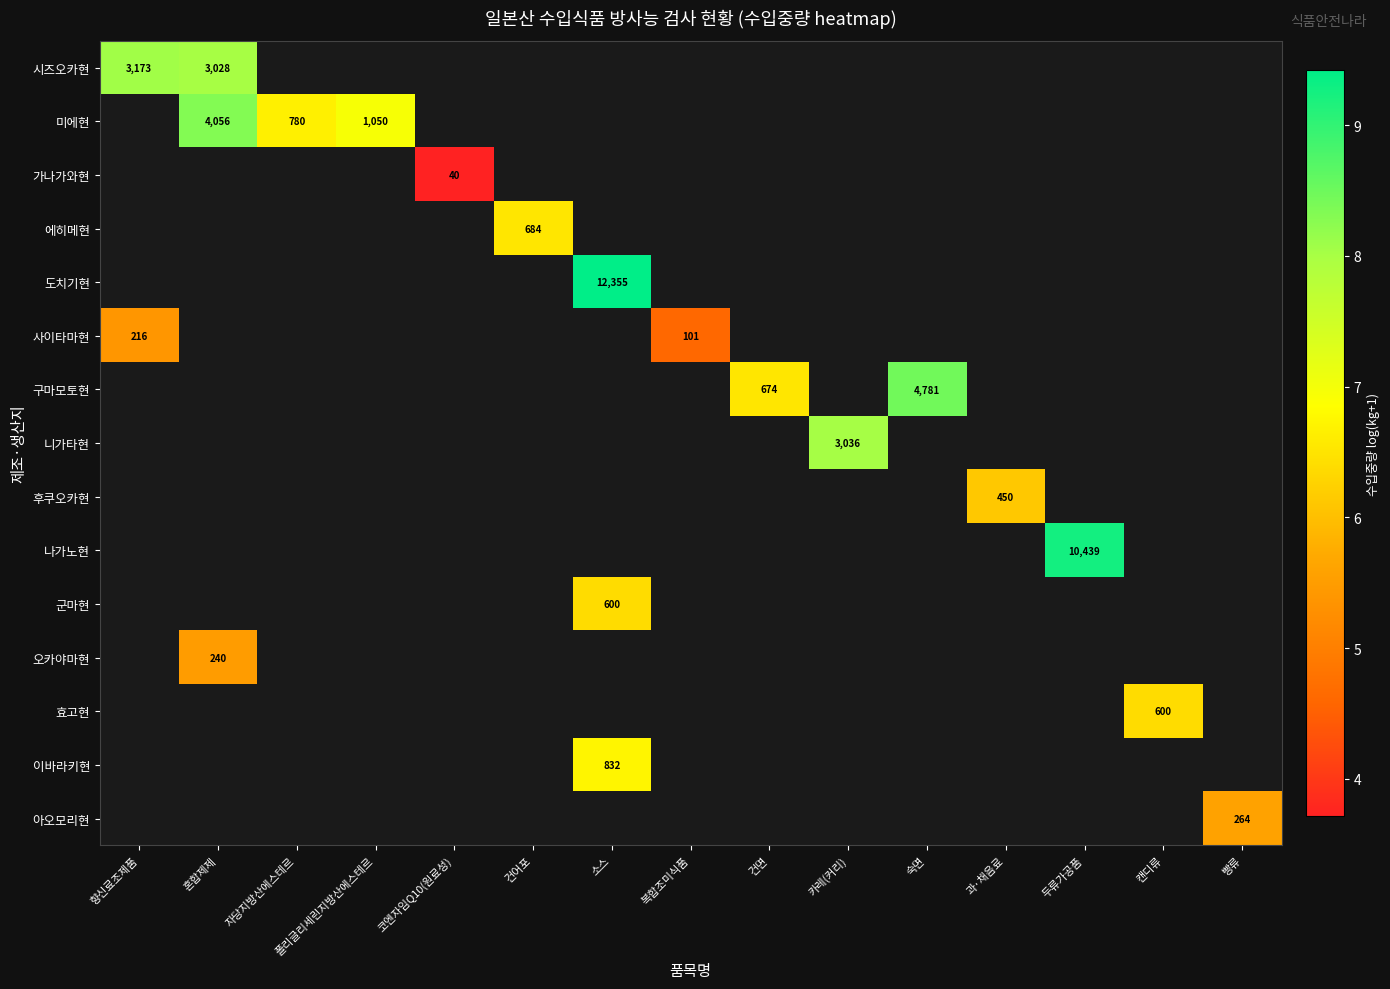

At how many categories does at least one series exceed 6?

12